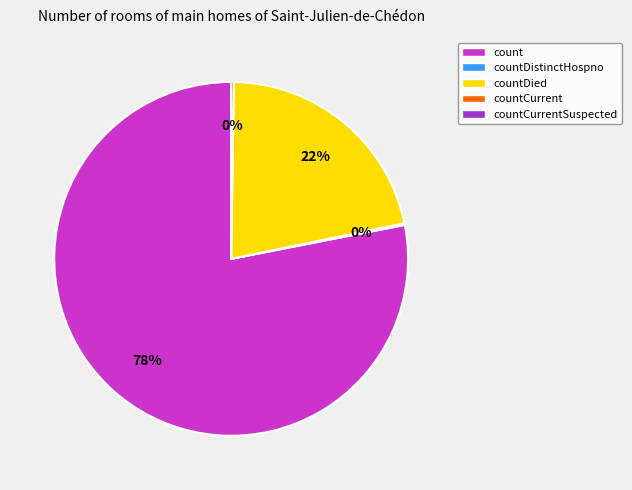

To the nearest percent, what is the difference between the largest and smallest slice percentages?

78%